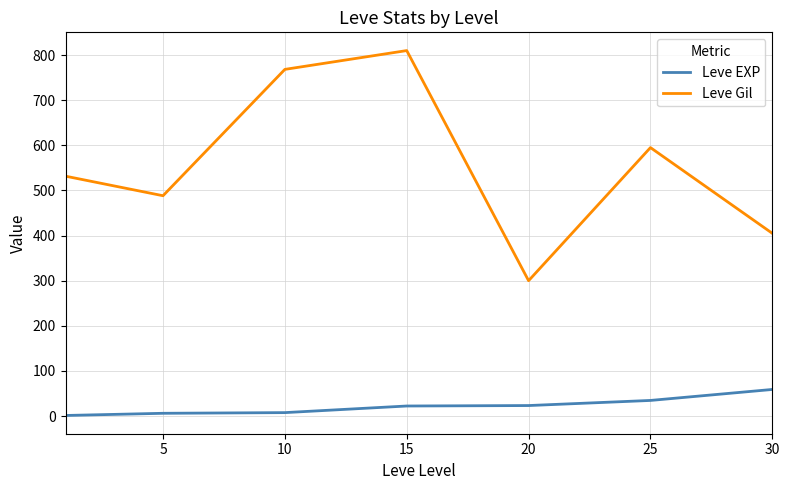

What is the difference between the second highest and minimum values in the Leve EXP series?

33.3